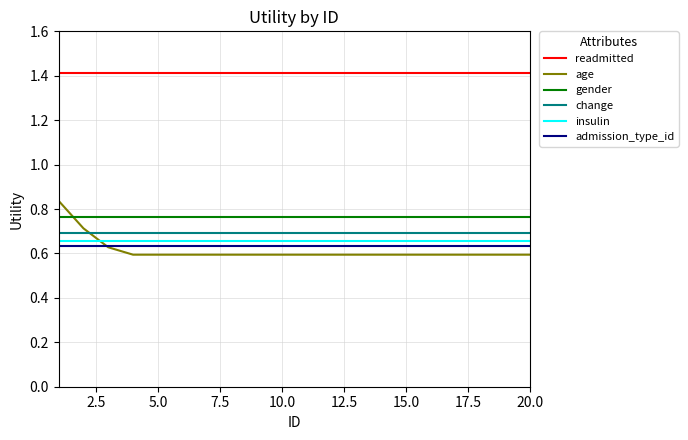

What is the greatest value displayed?

1.4